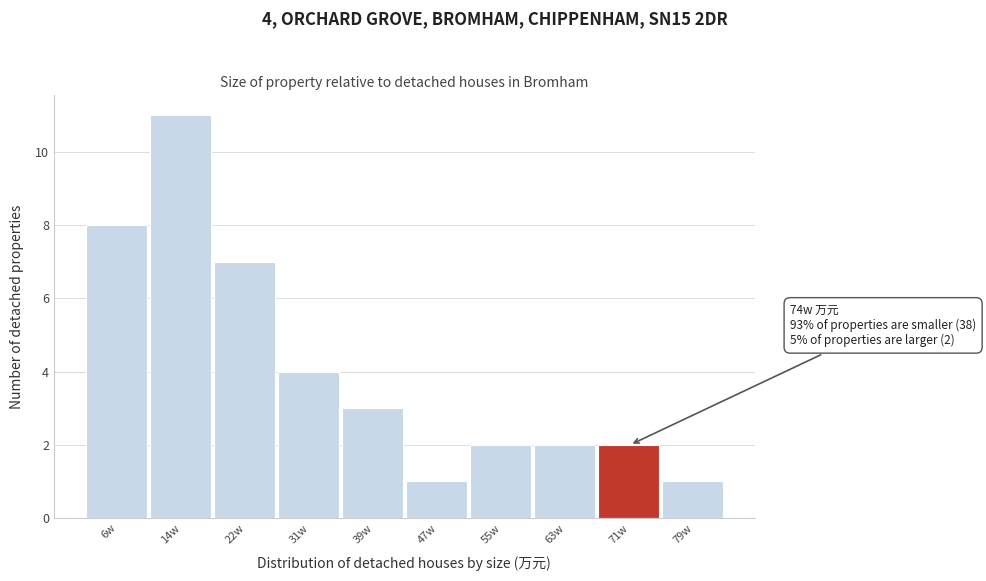

Reading right to left, list all the values displayed in this chart.

1	2	2	2	1	3	4	7	11	8